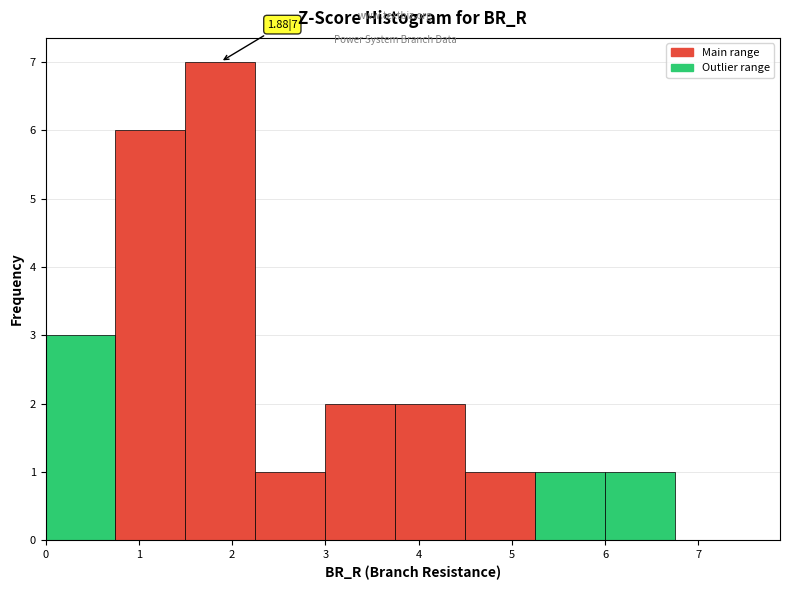

Over which range of the x-axis is the bar tallest?

1.50 to 2.25